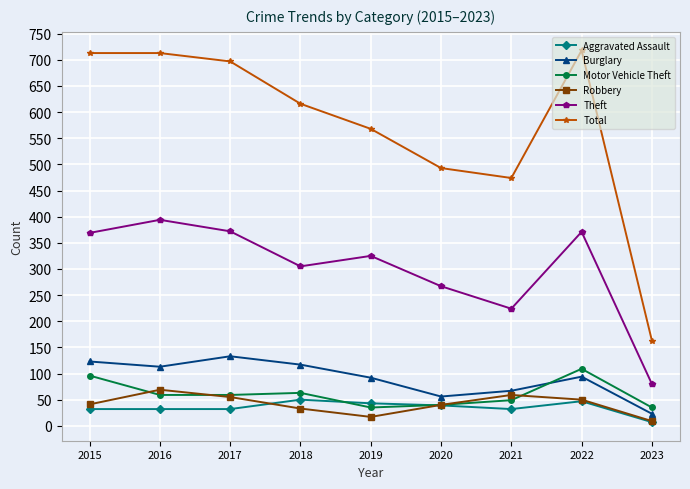

True or false: Total and Theft cross at least once.

False